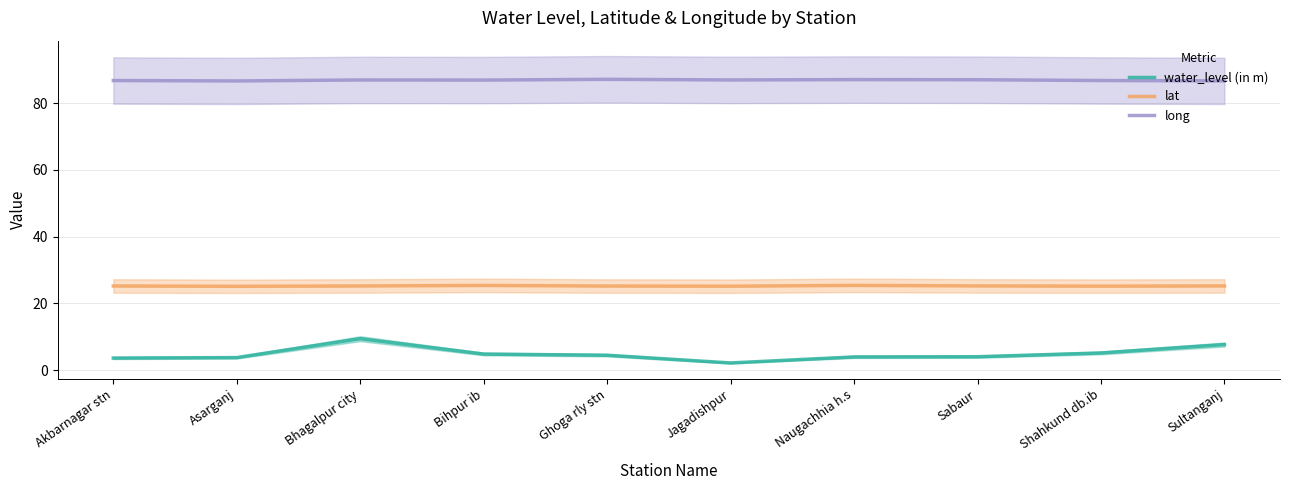

What is the label of the 7th point from the left?

Naugachhia h.s